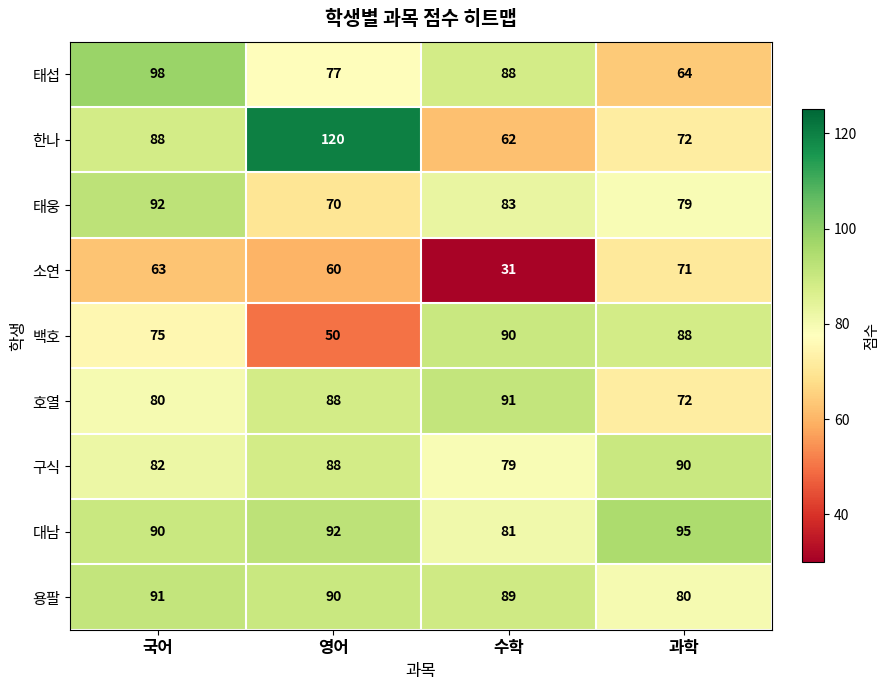

Which series has the largest range (max minus min)?

한나